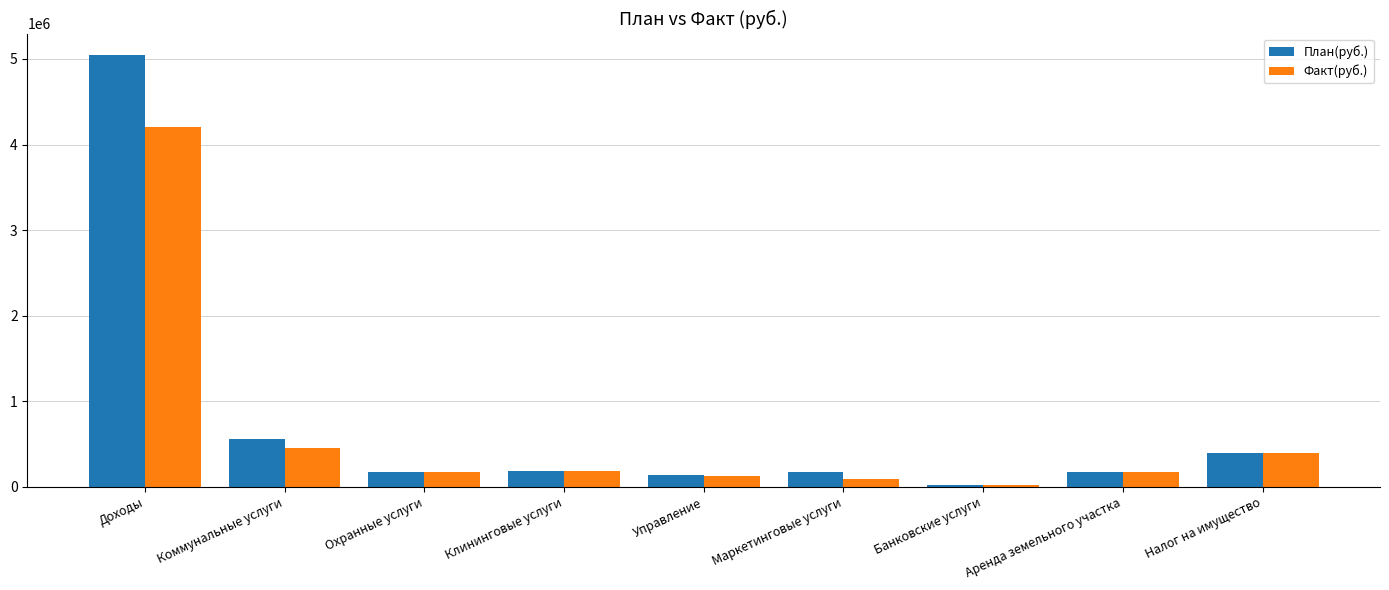

What is the label of the 5th bar from the left?

Управление